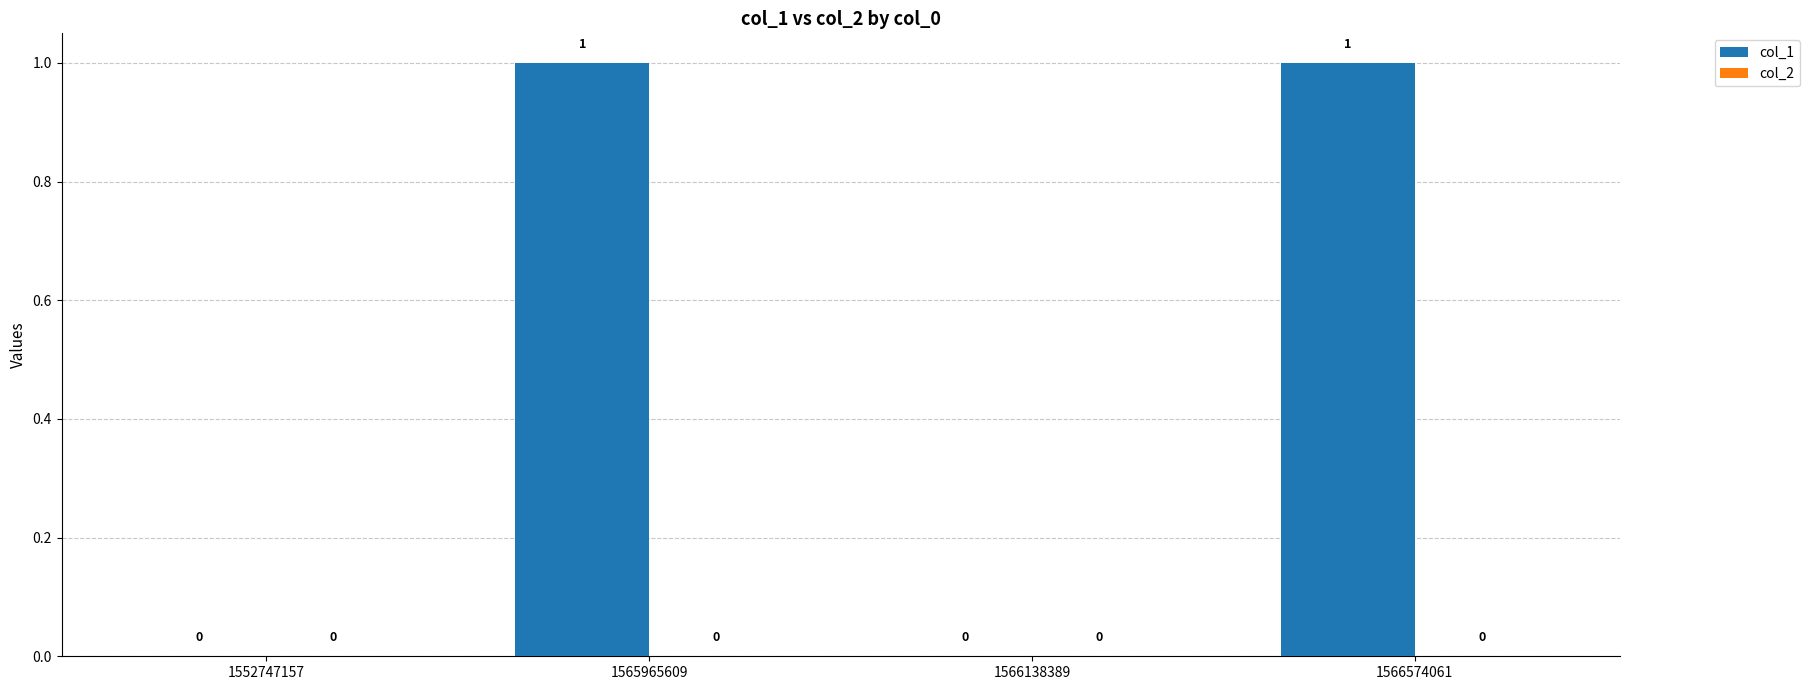

Between 1566574061 and 1552747157, which is larger?

1566574061